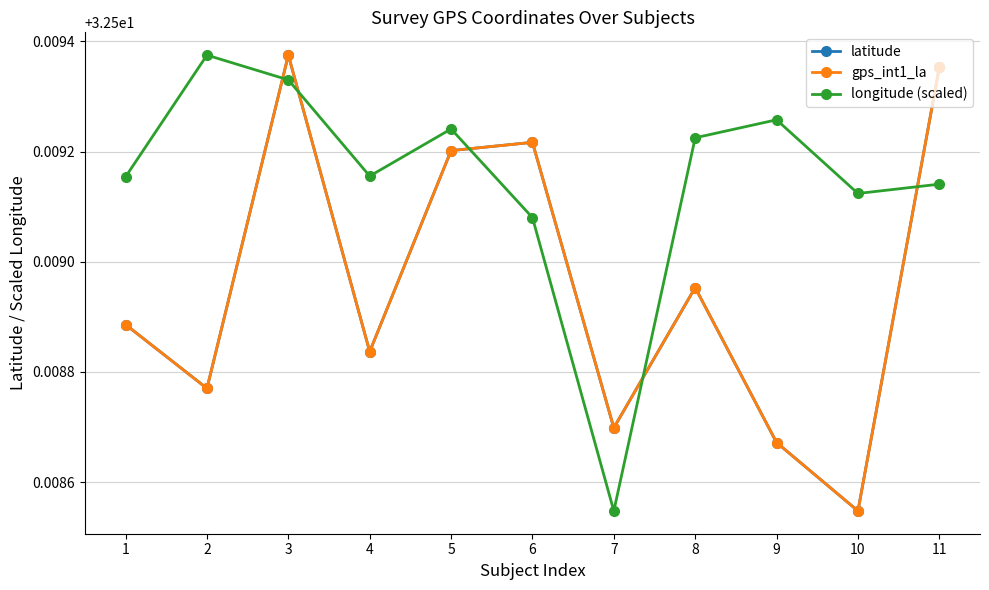

Is the value of gps_int1_la at 2 greater than the value of longitude (scaled) at 1?

No